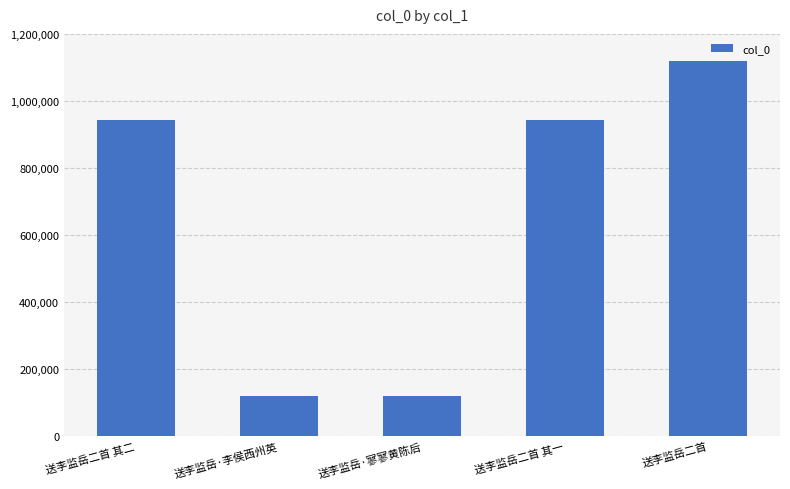

Is it true that the value at 送李监岳二首 其一 is 944027?

True